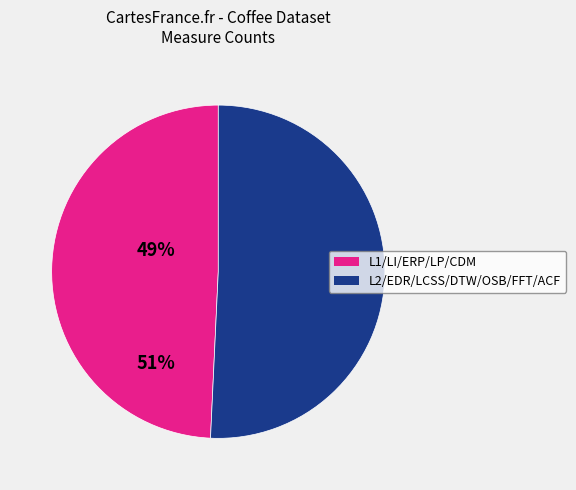

Does any single category account for the majority?

Yes